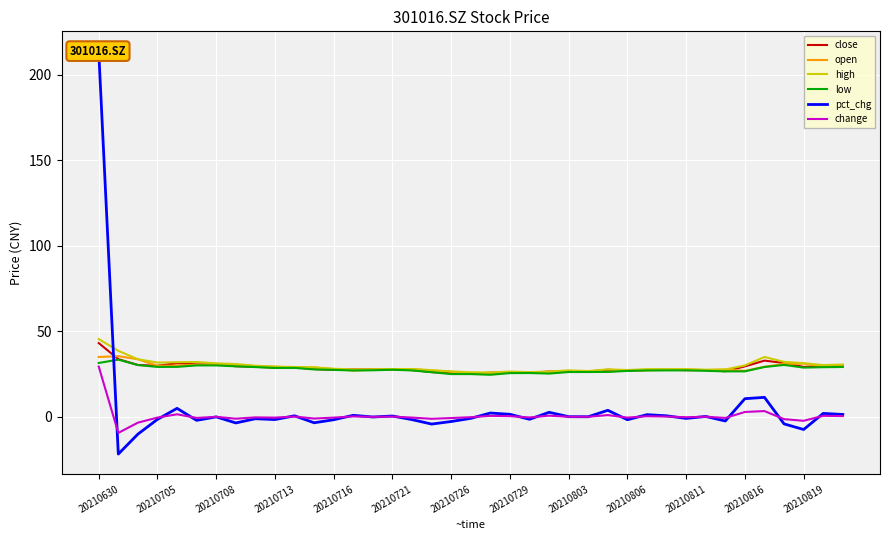

The value of high at 25 is 26.8. True or false?

True